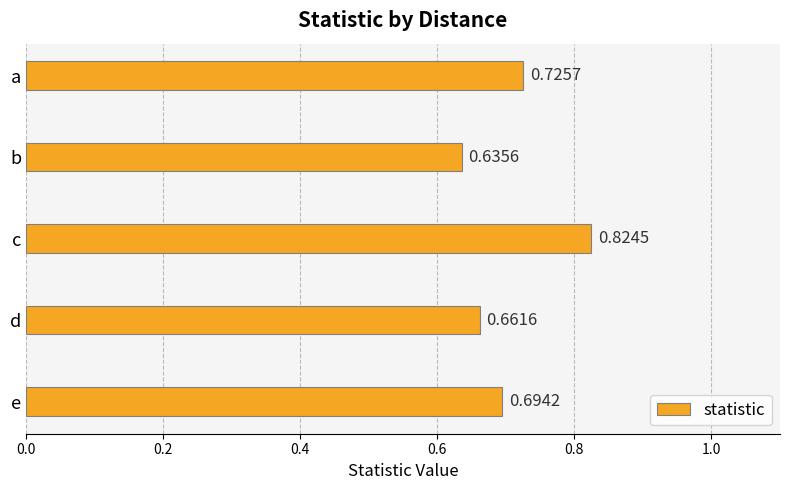

What is the sum of all values?

3.5